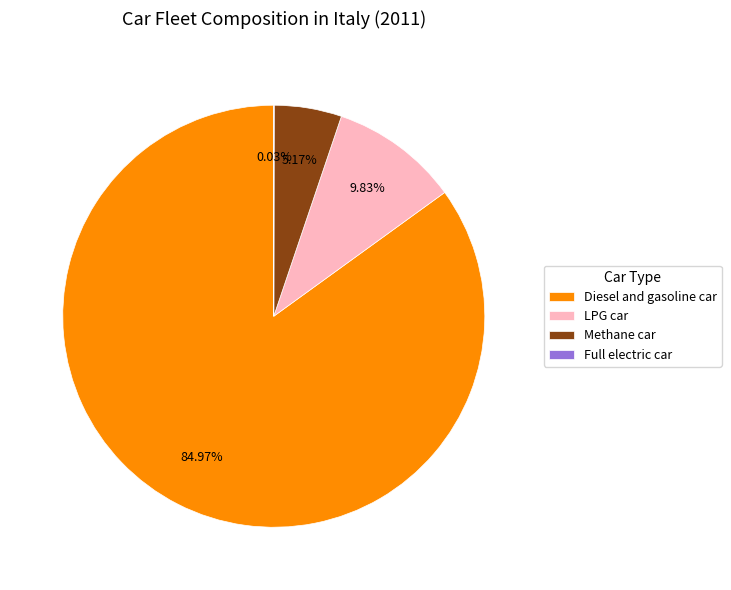

What is the majority slice?

Diesel and gasoline car